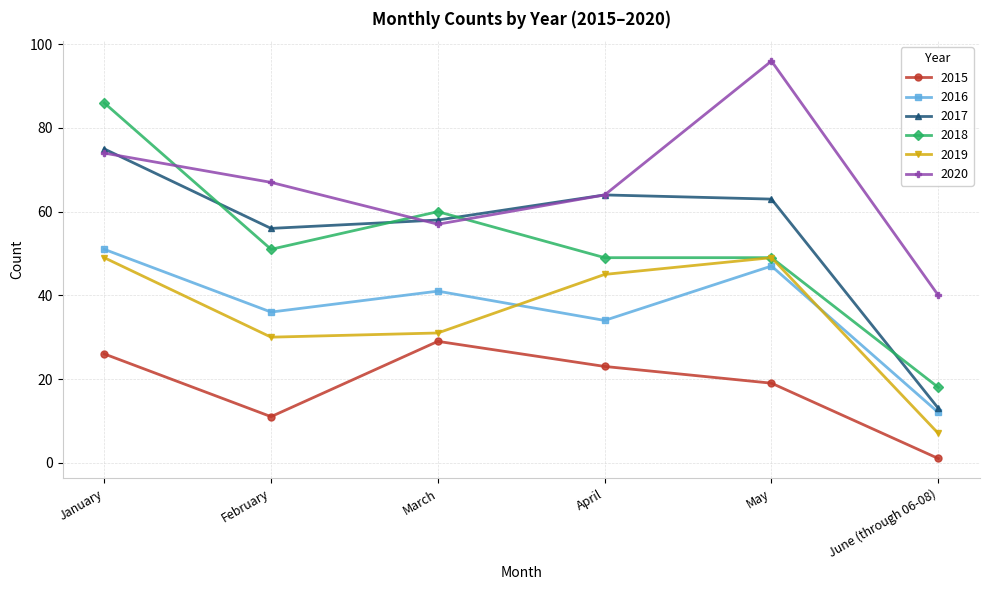

True or false: 2018 has a value of 60 at March.

True